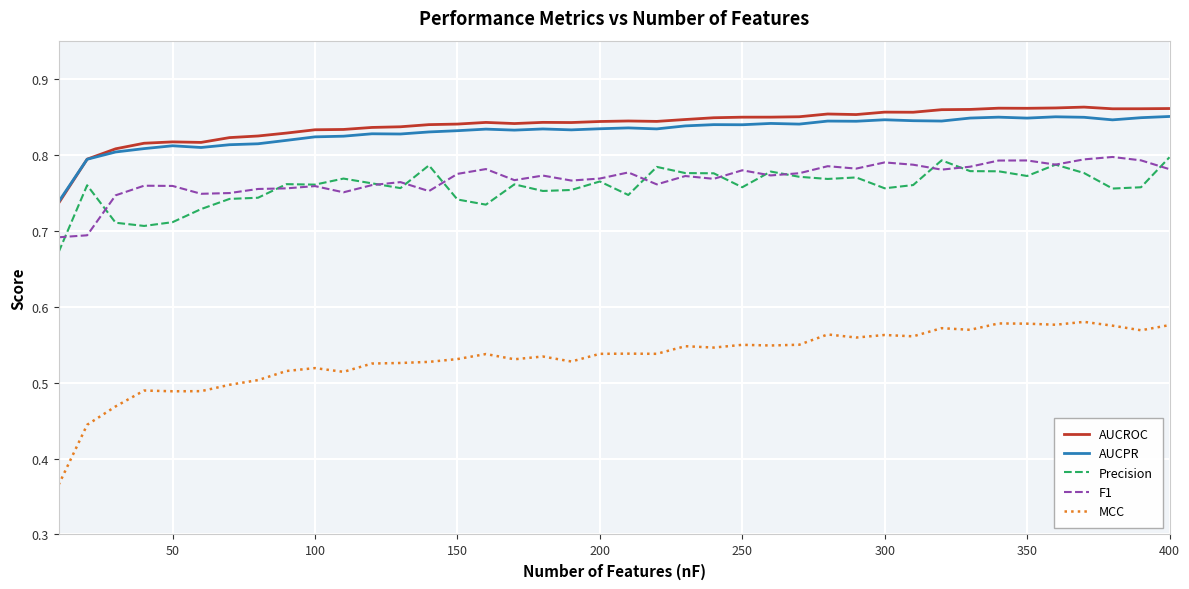

True or false: AUCPR and Precision intersect in this chart.

False